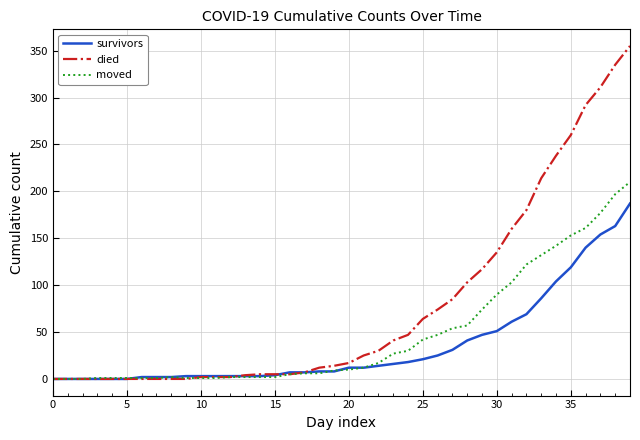

What is the maximum value shown in the chart?

355